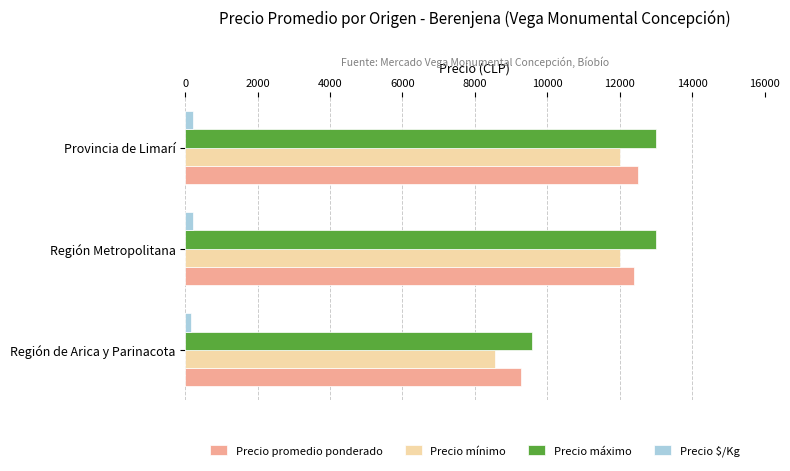

What is the difference between the maximum and minimum values in the Precio máximo series?

3434